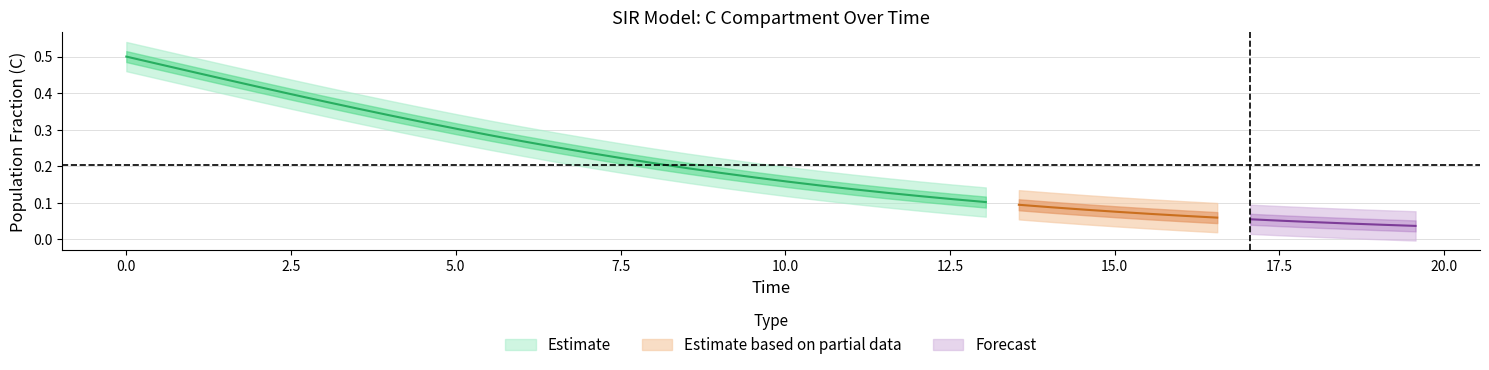

What is the value of the C point at the 14th from the left?

0.3